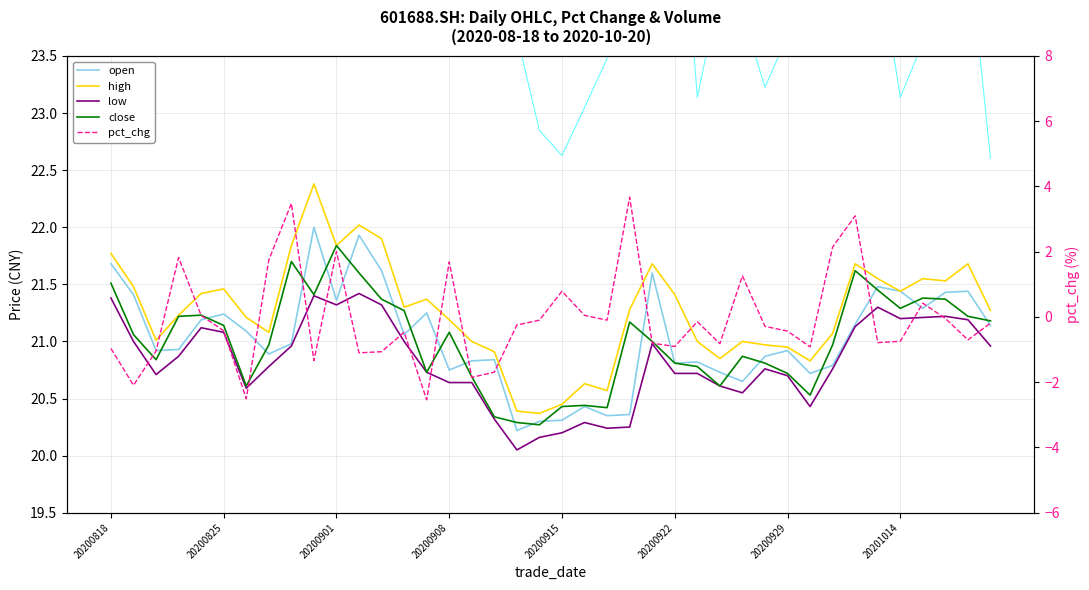

What is the total value across all series at 11?

115.0